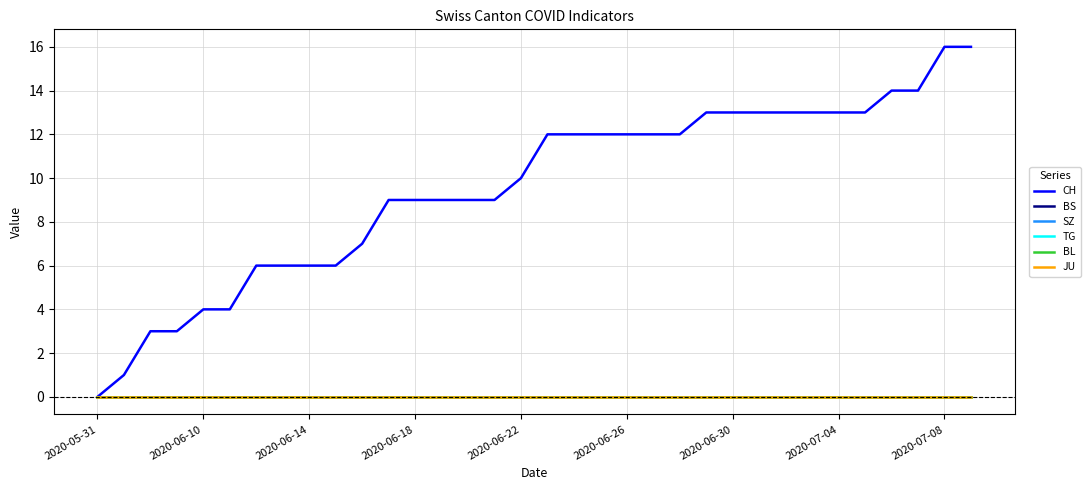

Does the chart display data point markers on the line(s)?

No